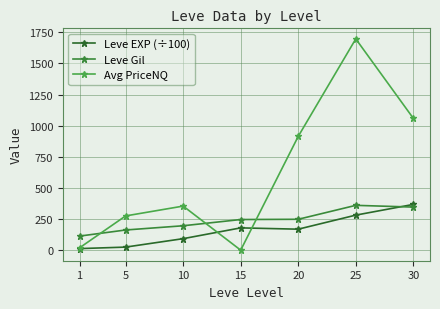

What is the spread (max minus min) of values at 10?

261.6